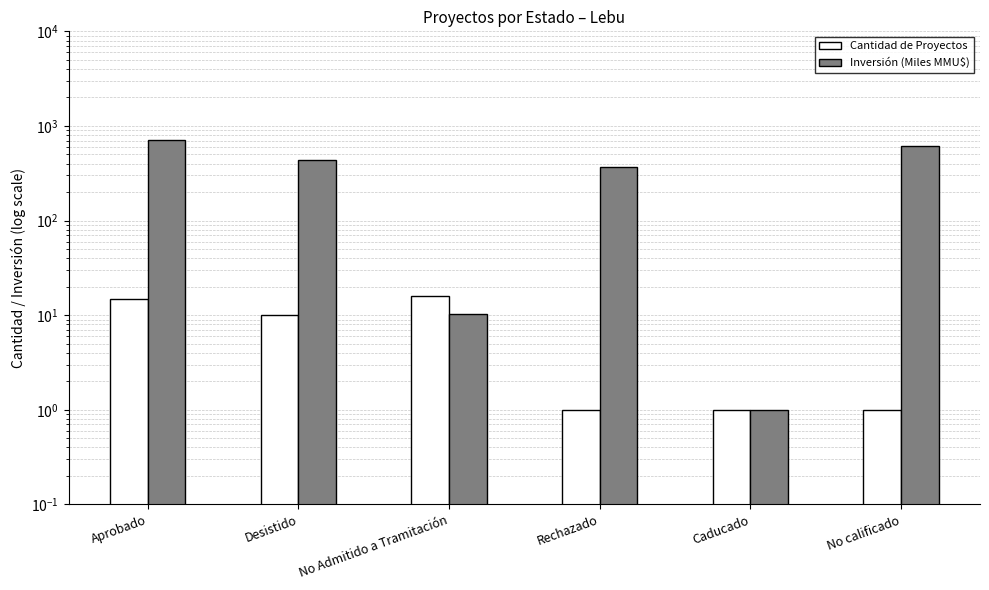

What are all the series names shown in the legend?

Cantidad de Proyectos, Inversión (Miles MMU$)